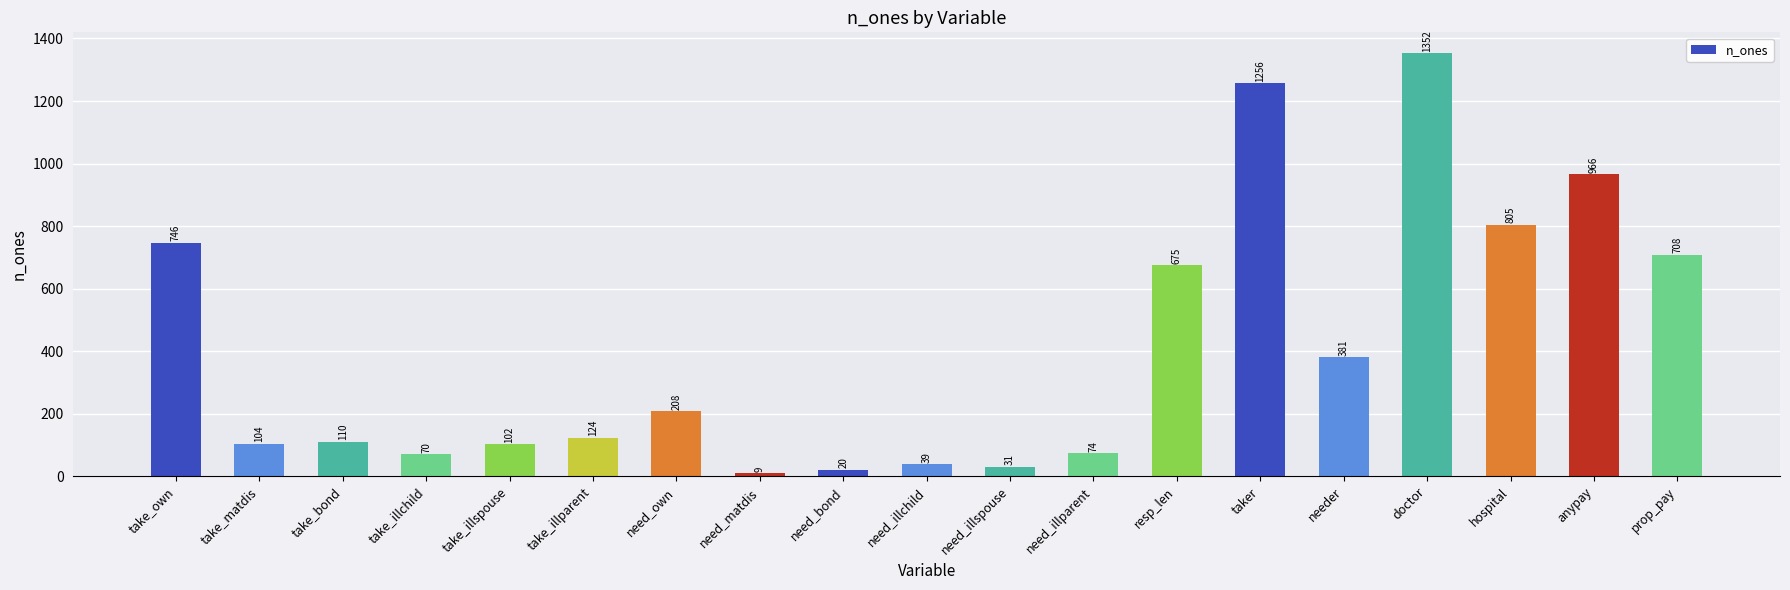

List the labels in order of value, largest first.

doctor, taker, anypay, hospital, take_own, prop_pay, resp_len, needer, need_own, take_illparent, take_bond, take_matdis, take_illspouse, need_illparent, take_illchild, need_illchild, need_illspouse, need_bond, need_matdis